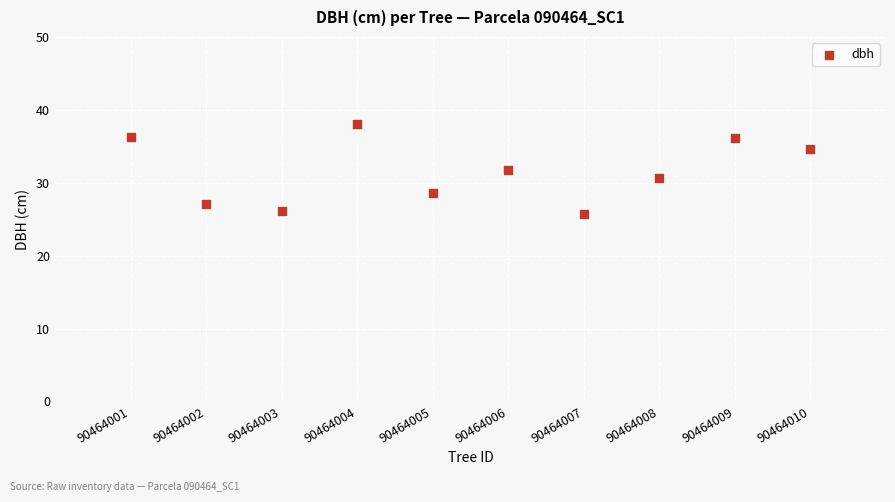

What is the range of X values (max minus min)?

9.0